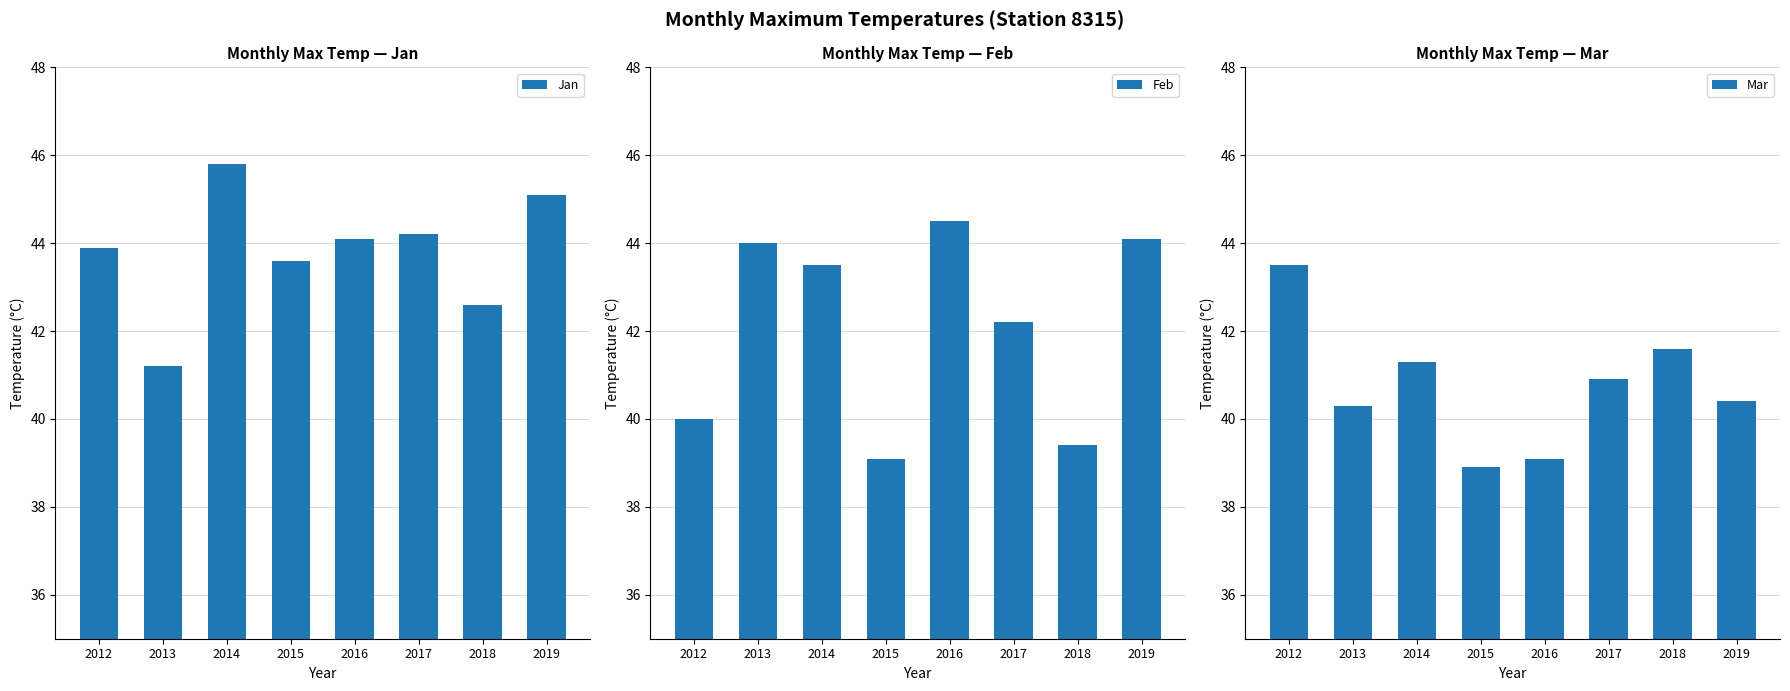

Reading left to right, extract all data points from this chart.

Jan: 43.9	41.2	45.8	43.6	44.1	44.2	42.6	45.1
Feb: 40.0	44.0	43.5	39.1	44.5	42.2	39.4	44.1
Mar: 43.5	40.3	41.3	38.9	39.1	40.9	41.6	40.4